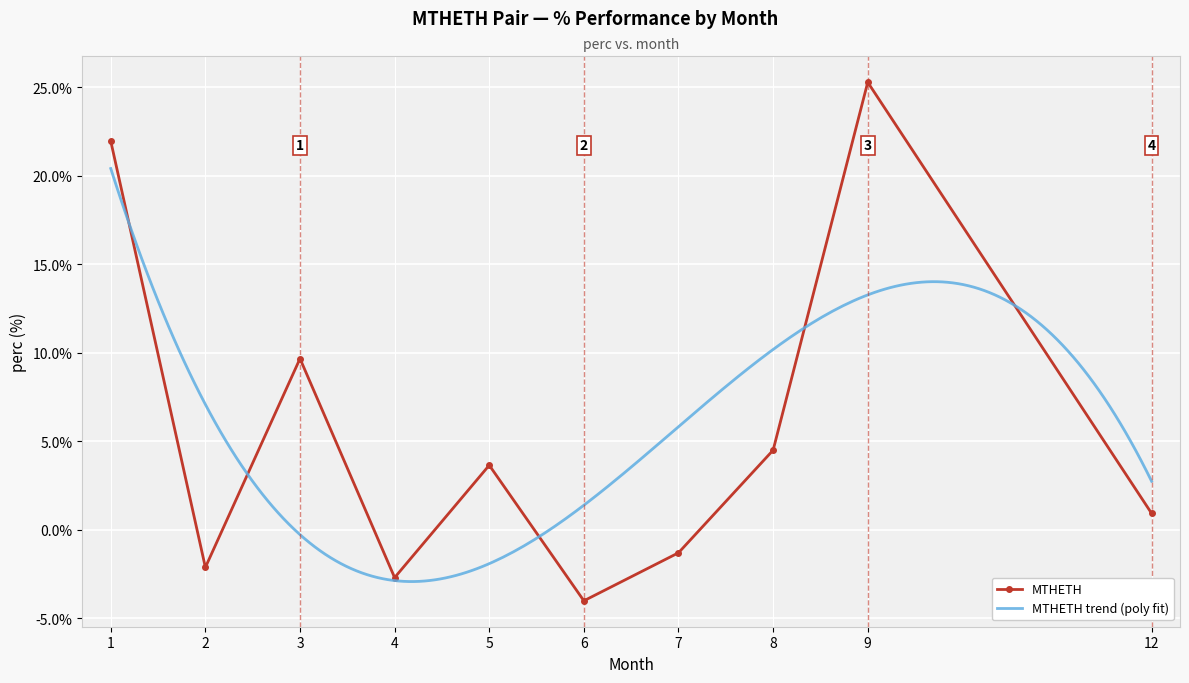

At which category does the data reach its first local valley?

2